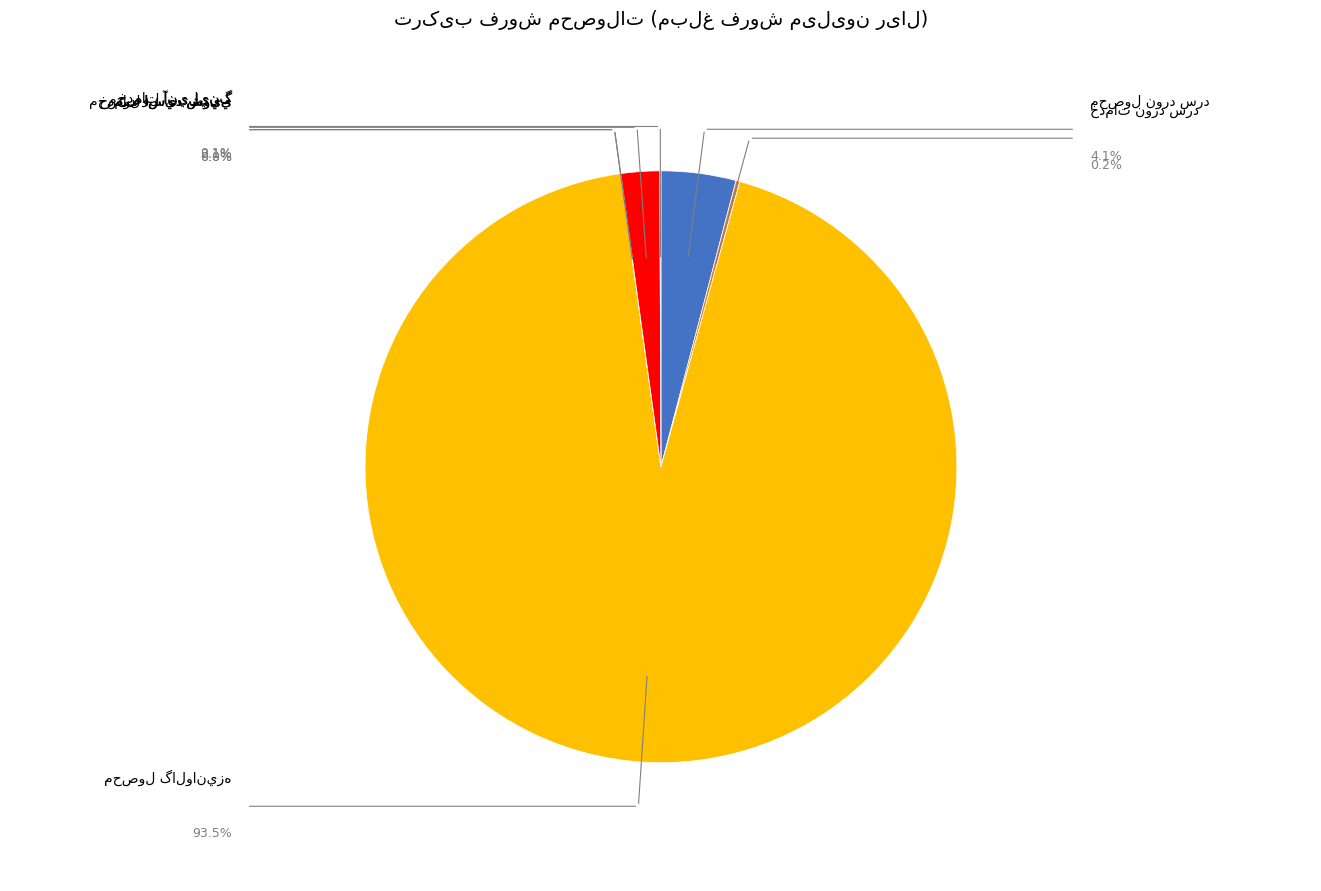

What is the largest slice in the pie chart?

محصول گالوانيزه